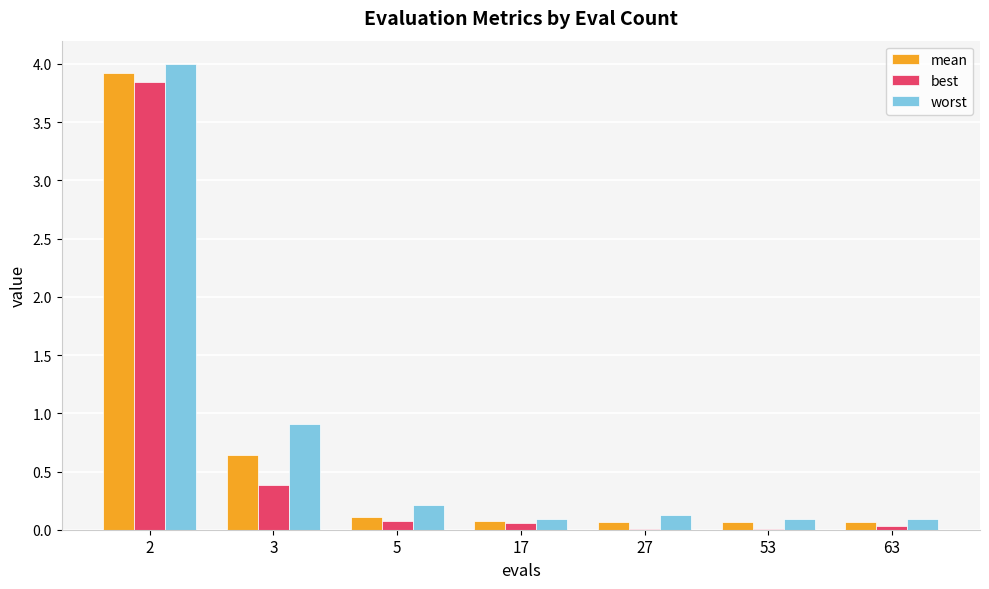

What is the sum of the worst values at 17 and 53?

0.2